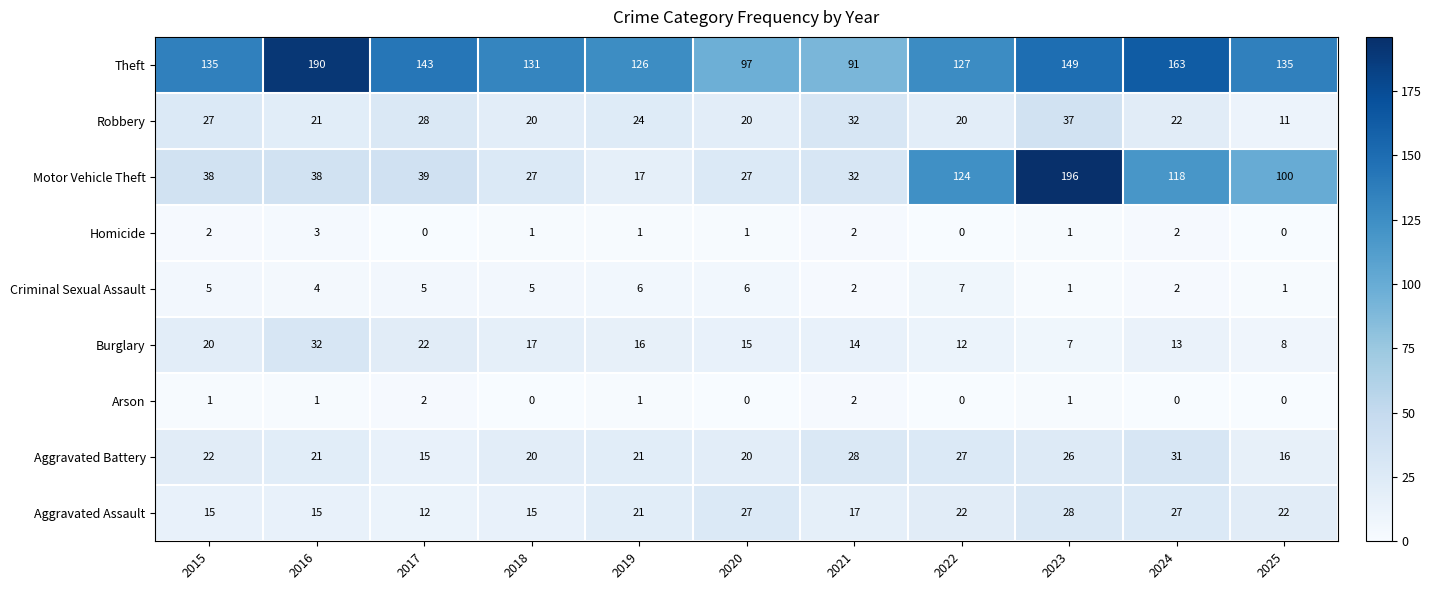

List the series in order of their peak value, lowest first.

Arson, Homicide, Criminal Sexual Assault, Aggravated Assault, Aggravated Battery, Burglary, Robbery, Theft, Motor Vehicle Theft